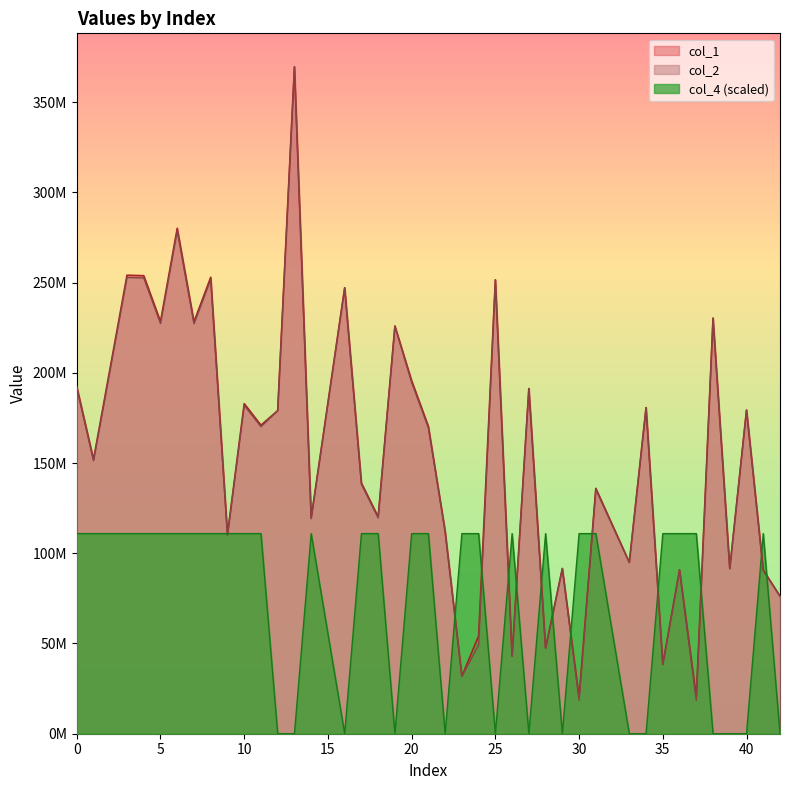

Reading left to right, what are all the values shown in this chart?

col_1: 192412655.6	152008666.0	254089819.9	253815767.8	228423704.8	280094522.4	228268544.1	252950115.5	110453353.5	182919606.0	170986239.2	179044208.7	369642045.5	119712711.7	247152788.6	138916921.4	120198697.9	225926228.7	195643809.3	170306952.7	112208903.5	31885696.7	54233599.5	251540141.6	43075043.5	191288440.8	47512161.4	91563196.0	20296569.1	135997087.3	94935062.4	180723282.5	38505966.7	90863110.9	20297127.1	230243520.6	91497162.8	179374006.6	90742052.5	76210549.6
col_2: 191468231.9	151262558.1	252842664.6	252569957.7	227302527.1	278719727.6	227148128.0	251708554.3	109911212.6	182021777.2	170146983.2	179044208.7	369642045.5	119125122.9	247152788.6	138235072.0	119608723.7	225926228.7	194683526.0	169471030.9	112208903.5	31729191.4	49275547.3	251540141.6	42863617.2	191288440.8	47278956.3	91563196.0	18441050.5	135329569.5	94935062.4	180723282.5	38316966.9	90417125.3	18441557.5	230413049.9	91497162.8	179374006.6	90296661.1	76210549.6
col_4: 110892613.6	110892613.6	110892613.6	110892613.6	110892613.6	110892613.6	110892613.6	110892613.6	110892613.6	110892613.6	110892613.6	0.0	0.0	110892613.6	0.0	110892613.6	110892613.6	0.0	110892613.6	110892613.6	0.0	110892613.6	110892613.6	0.0	110892613.6	0.0	110892613.6	0.0	110892613.6	110892613.6	0.0	0.0	110892613.6	110892613.6	110892613.6	0.0	0.0	0.0	110892613.6	0.0